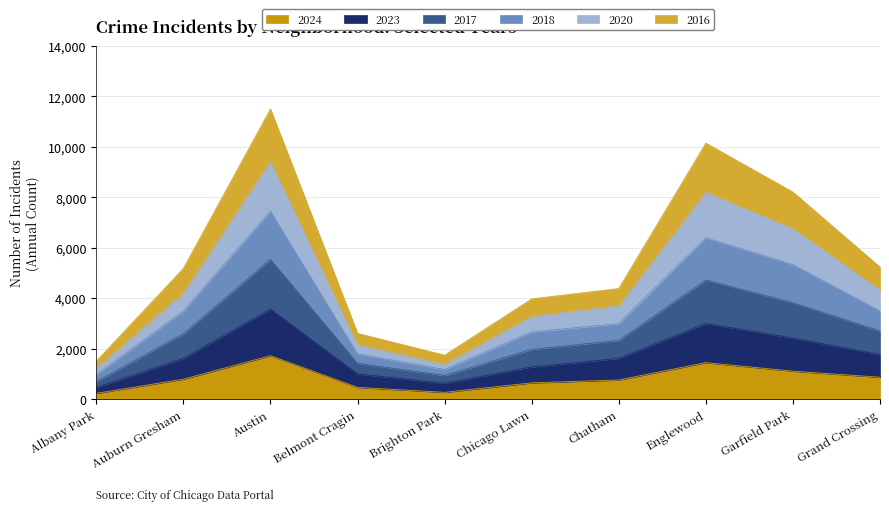

What value does the 2024 series have at Austin?

1722